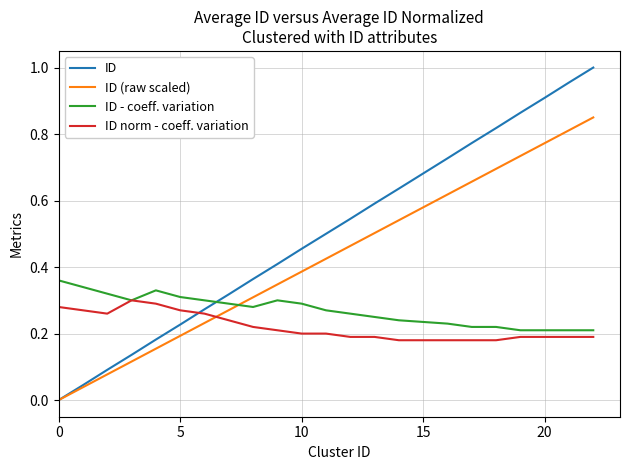

Which series has the largest range (max minus min)?

ID